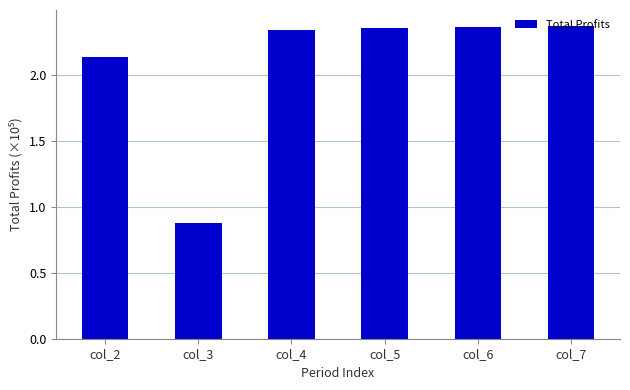

At which label does the data first exceed 2?

col_2